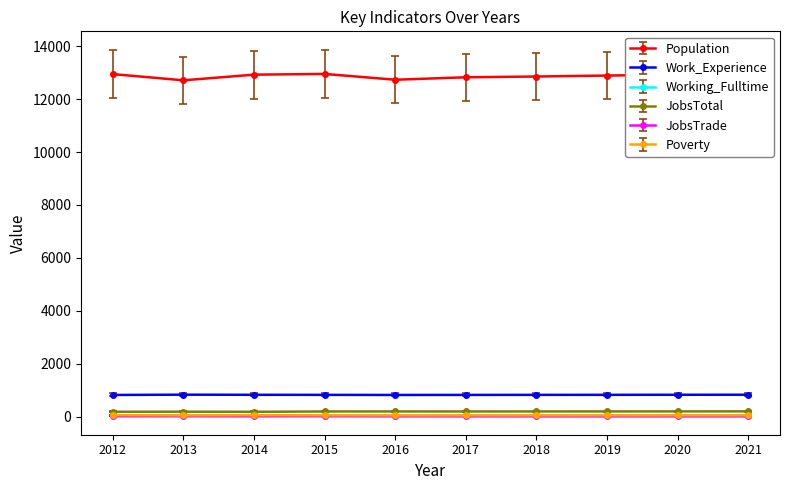

What is the value of the Work_Experience point at the 10th from the left?

829